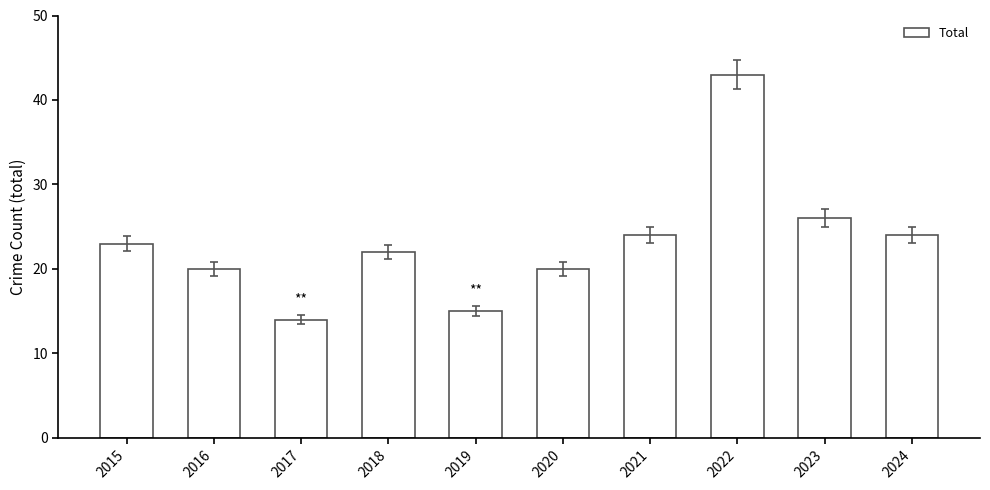

At which category does the chart reach its minimum across all series?

2017